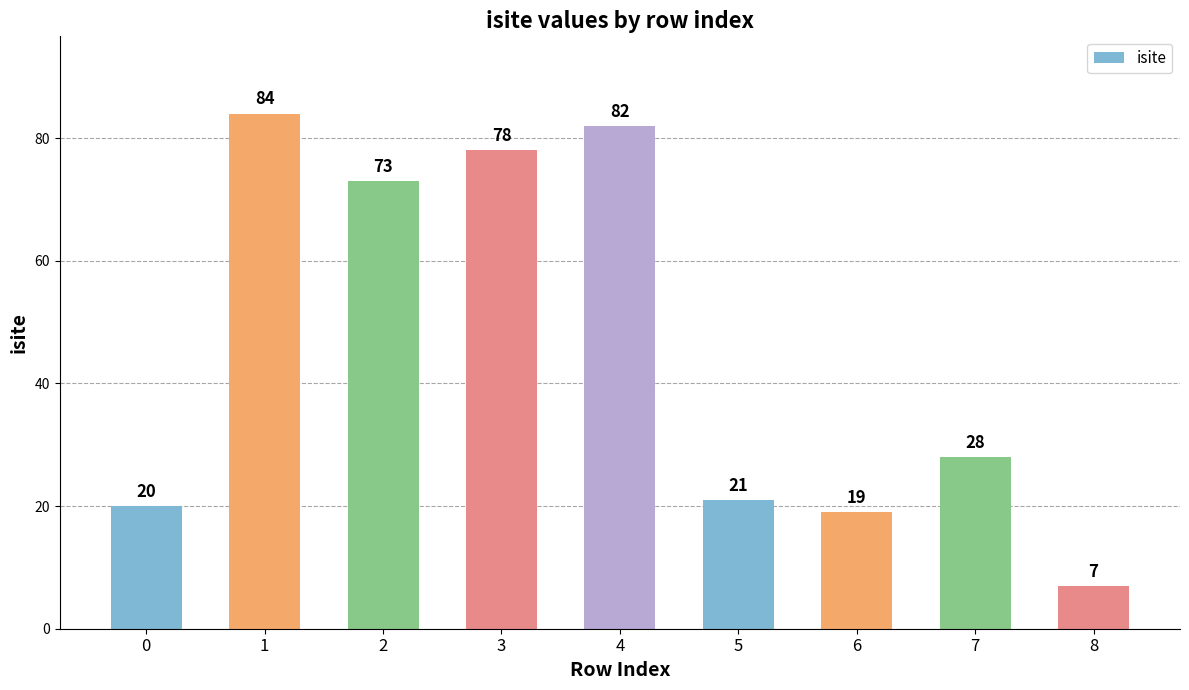

Rank the categories by value from lowest to highest.

8, 6, 0, 5, 7, 2, 3, 4, 1